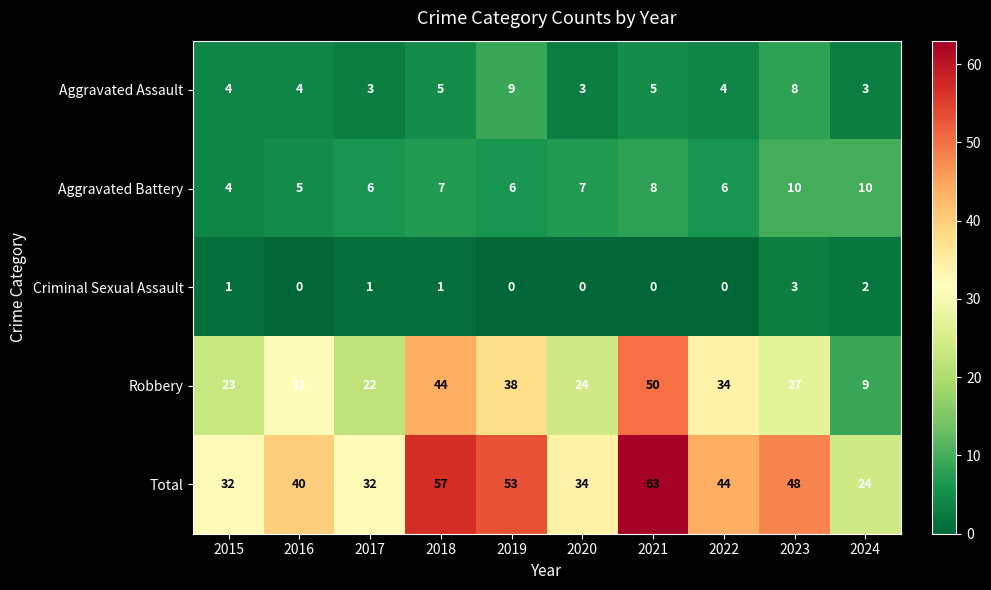

What is the average value of the Aggravated Battery series?

7